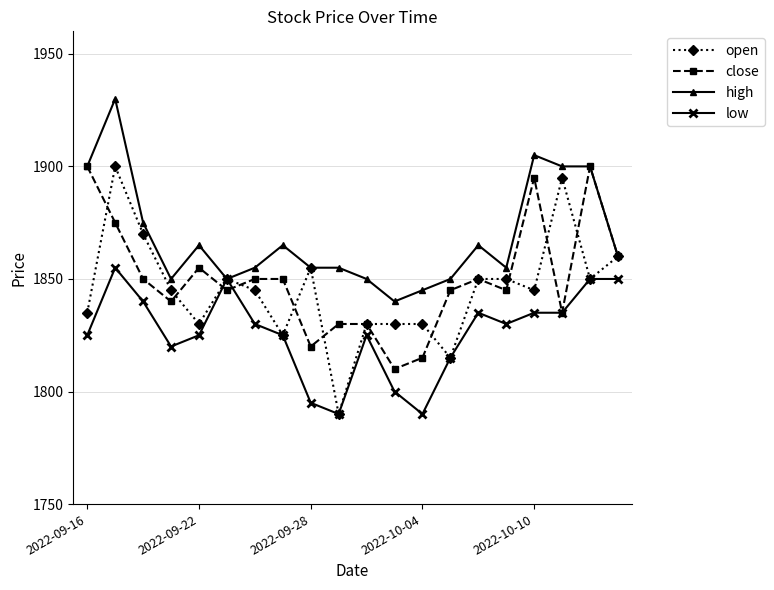

What is the value of the low point at the 18th from the left?

1835